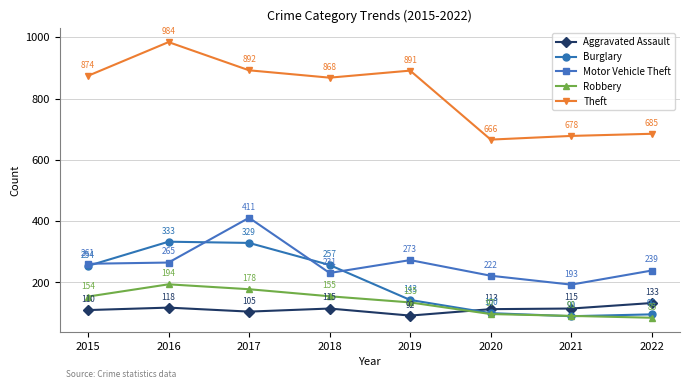

Is it true that Robbery equals 178 at 2017?

True